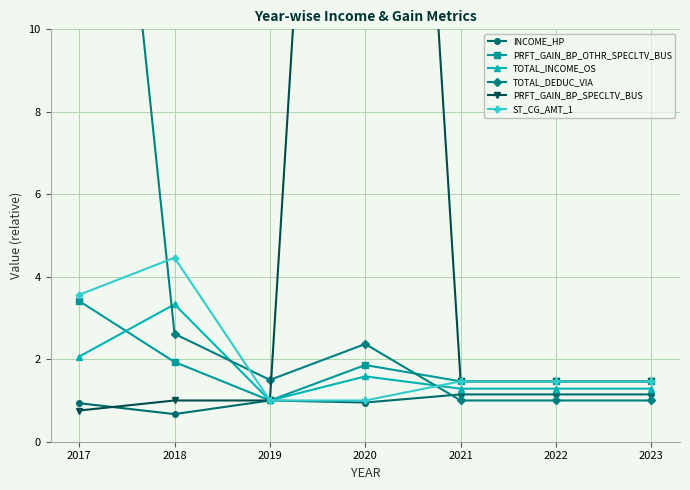

At which category does the chart reach its minimum across all series?

2017